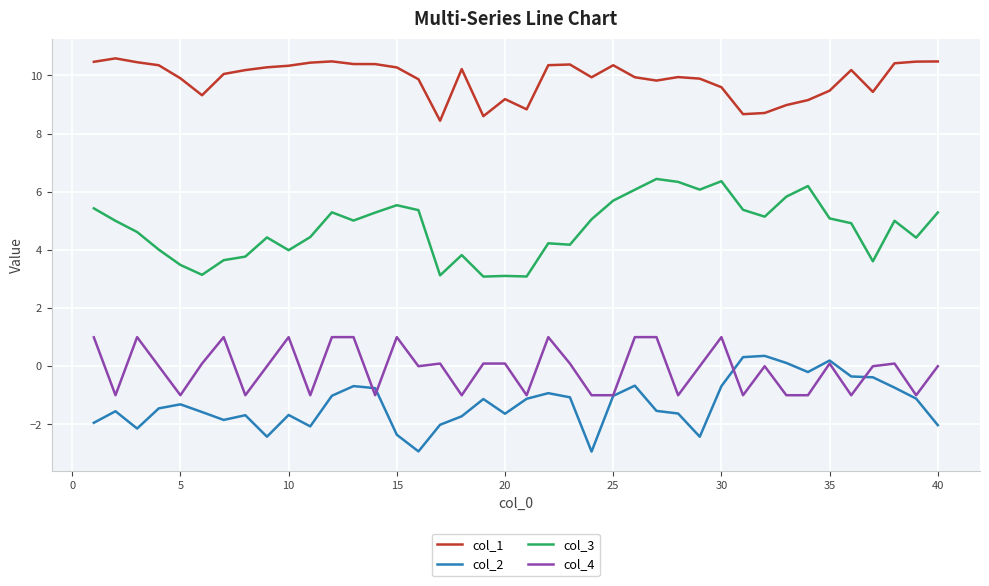

What are all the series names shown in the legend?

col_1, col_2, col_3, col_4